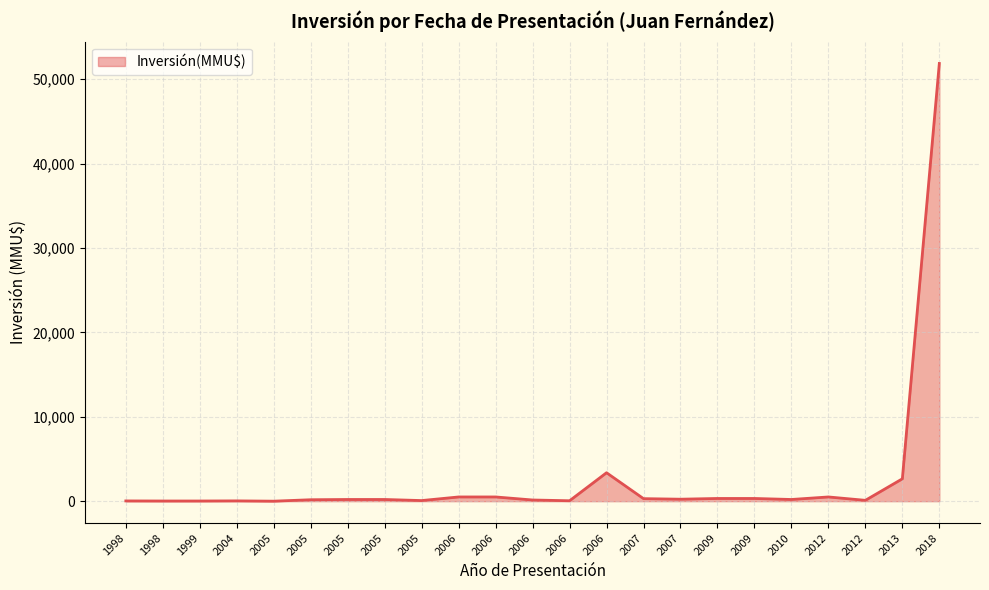

The chart shows a value of 267 at 2006. True or false?

False